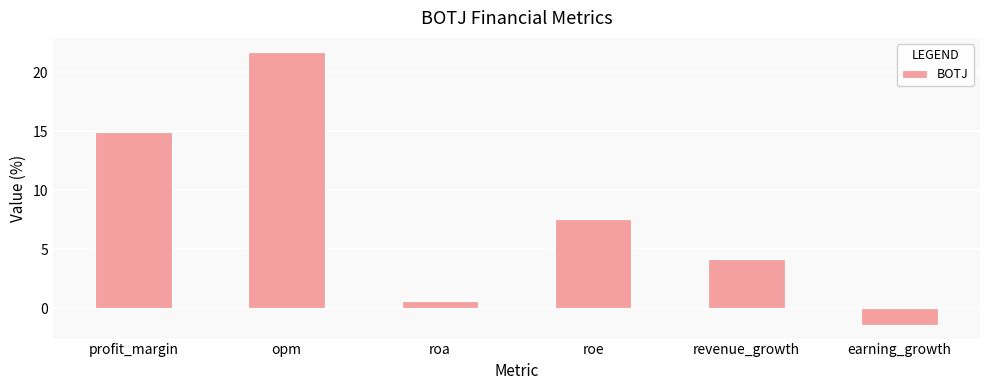

True or false: the data shows 7.1 at opm.

False